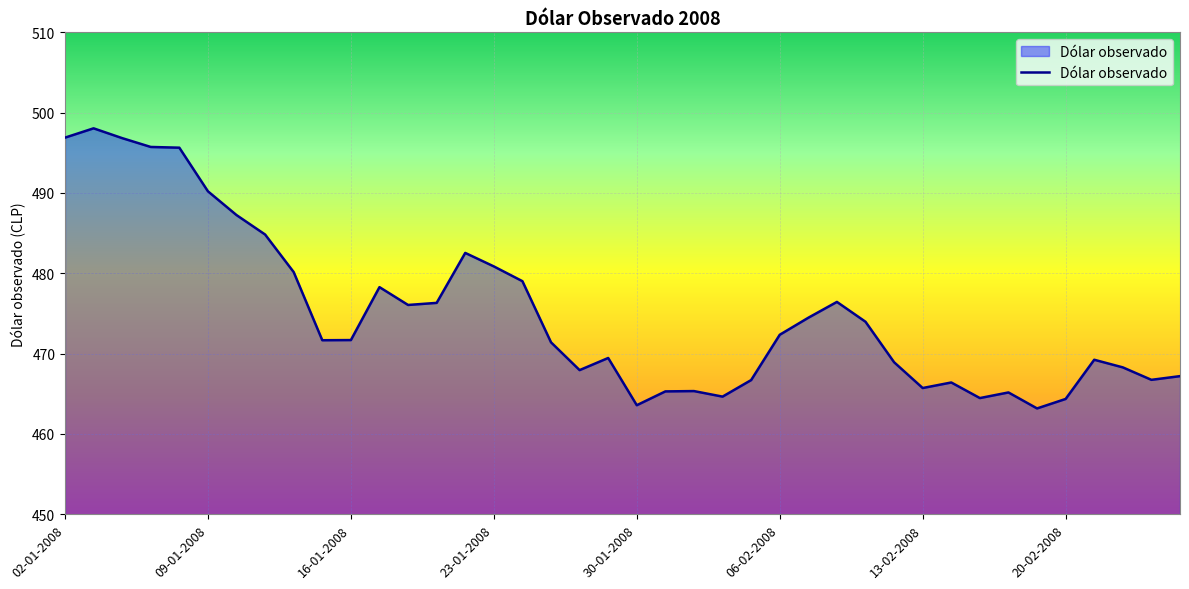

What is the difference between the maximum and minimum values?

34.9